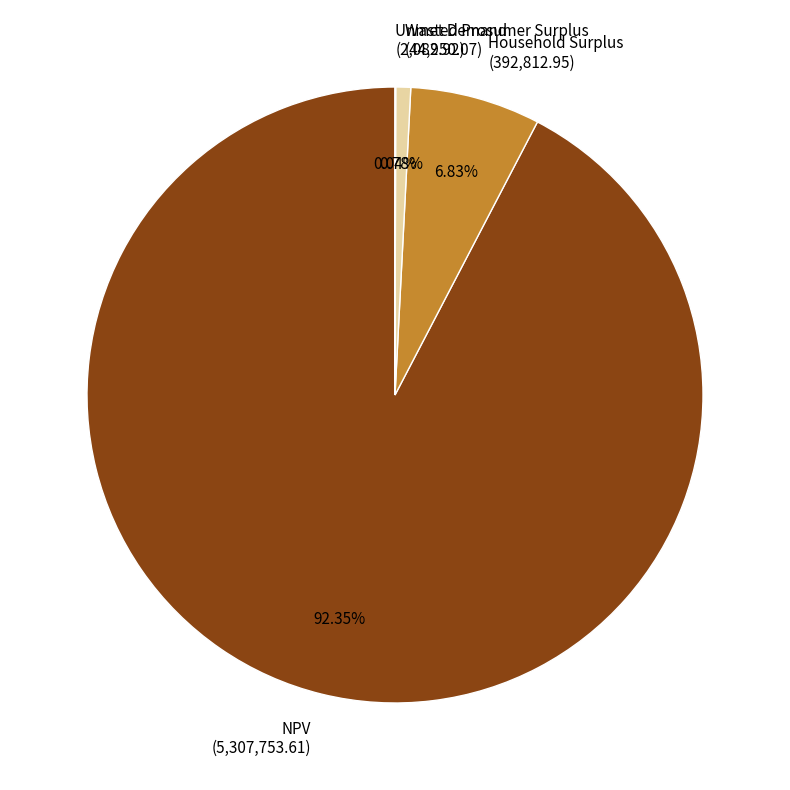

Do NPV (5,307,753.61) and Household Surplus (392,812.95) together represent more than half of the pie?

Yes